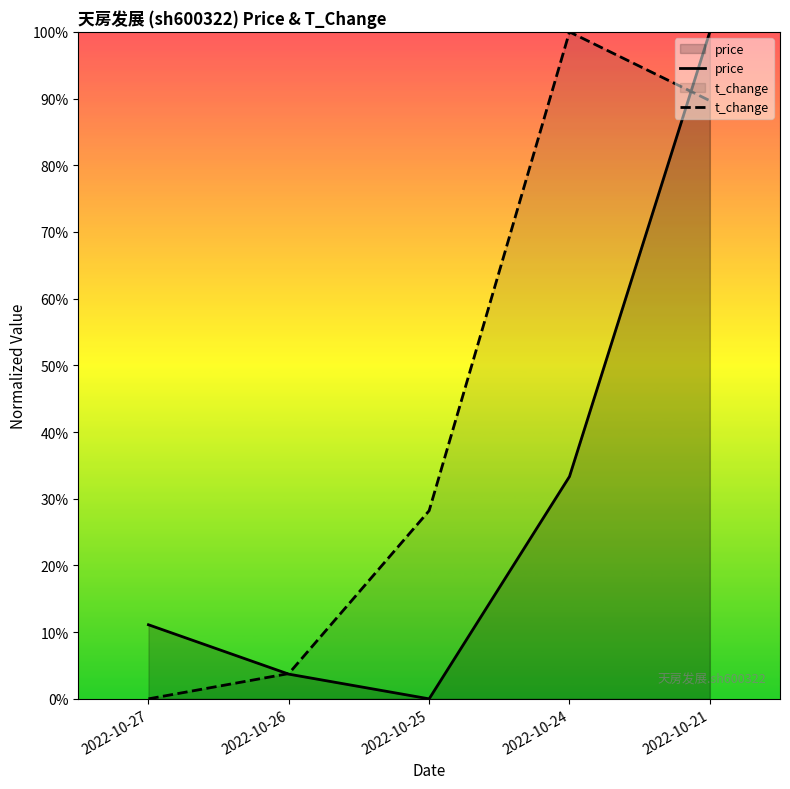

What are all the series names shown in the legend?

price, t_change